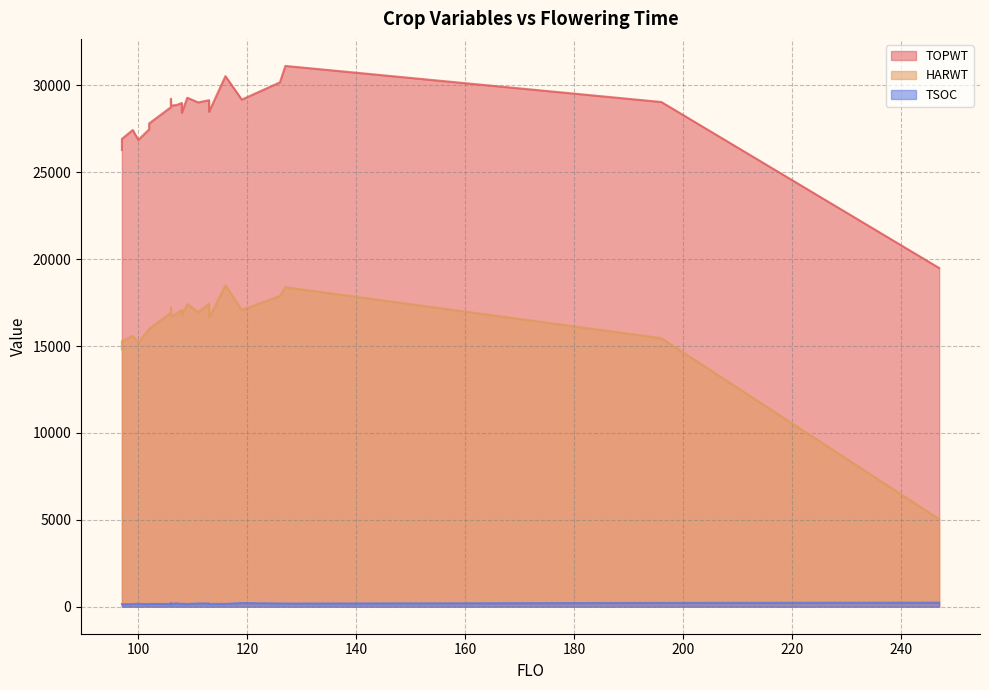

How many data points in TSOC are above 162?

13